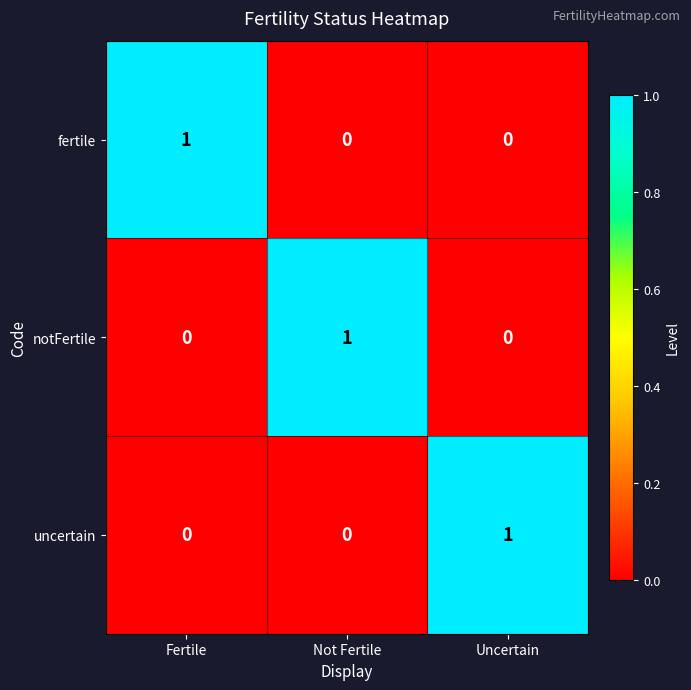

Is the value of notFertile at Not Fertile greater than the value of uncertain at Fertile?

Yes